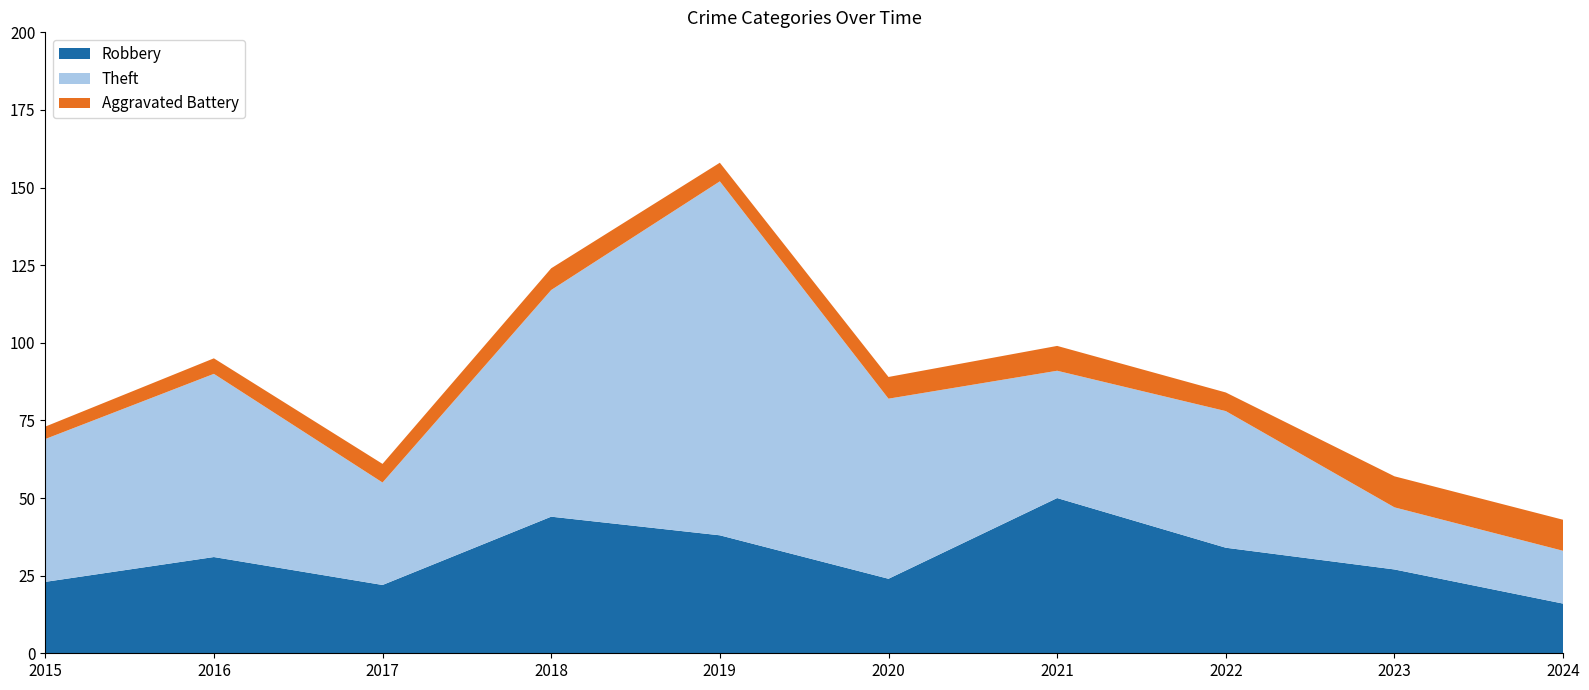

Reading left to right, what are all the values shown in this chart?

Robbery: 2015=23	2016=31	2017=22	2018=44	2019=38	2020=24	2021=50	2022=34	2023=27	2024=16
Theft: 2015=46	2016=59	2017=33	2018=73	2019=114	2020=58	2021=41	2022=44	2023=20	2024=17
Aggravated Battery: 2015=4	2016=5	2017=6	2018=7	2019=6	2020=7	2021=8	2022=6	2023=10	2024=10